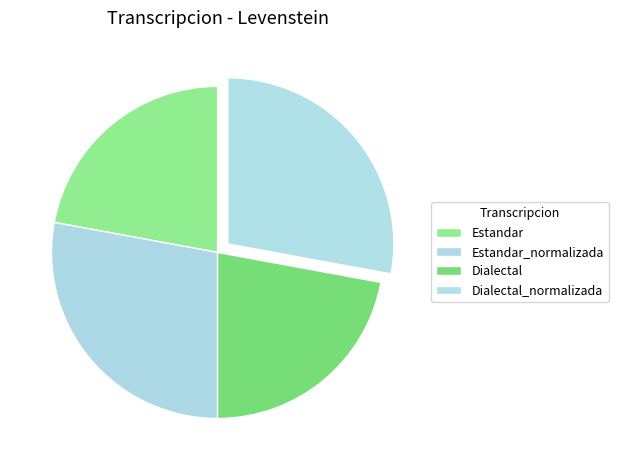

What percentage is the Estandar slice, to the nearest percent?

22%